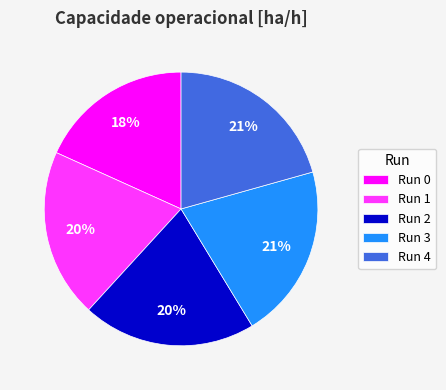

How many segments does this pie chart have?

5